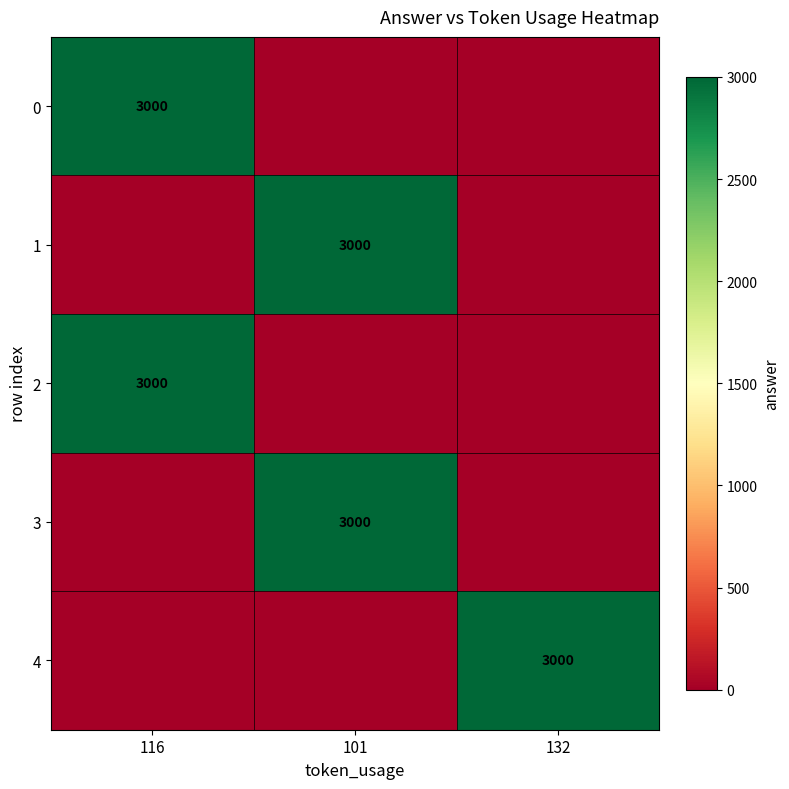

The 3 series shows 3000 at 101. True or false?

True